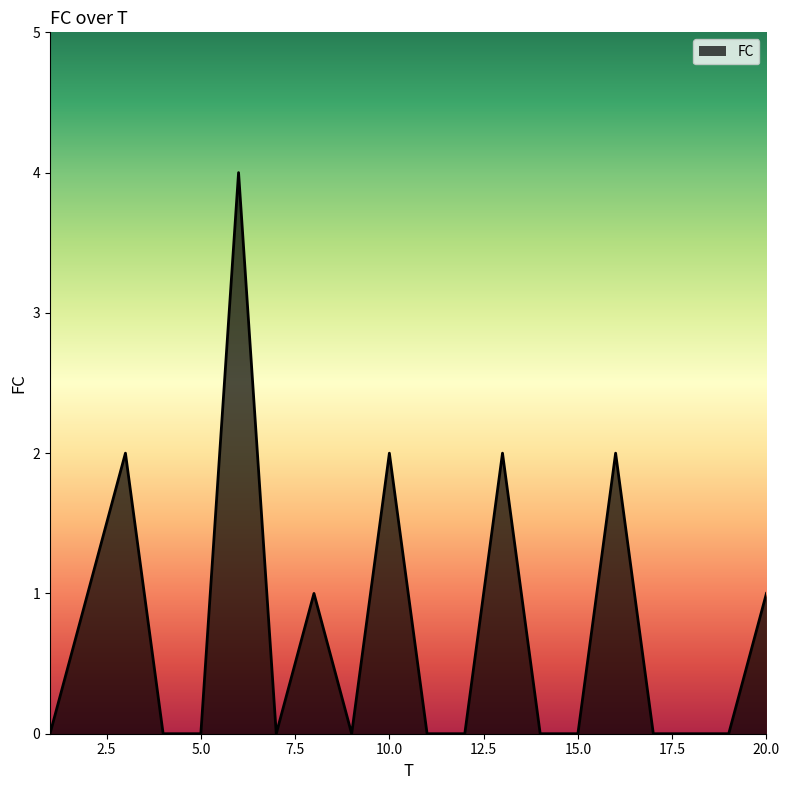

What is the maximum value shown in the chart?

4